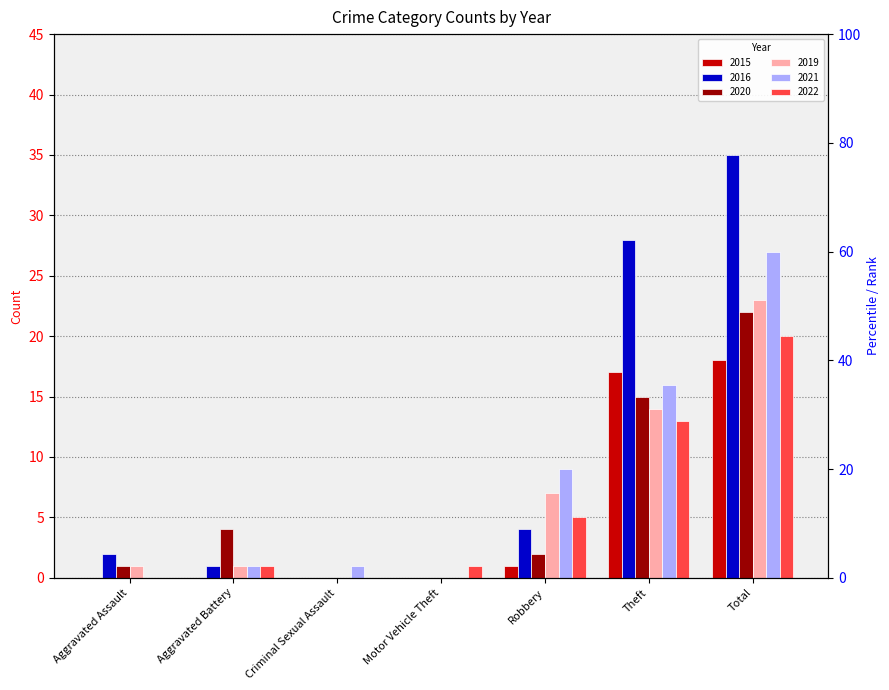

What is the value of the 2019 bar at the 5th from the left?

7